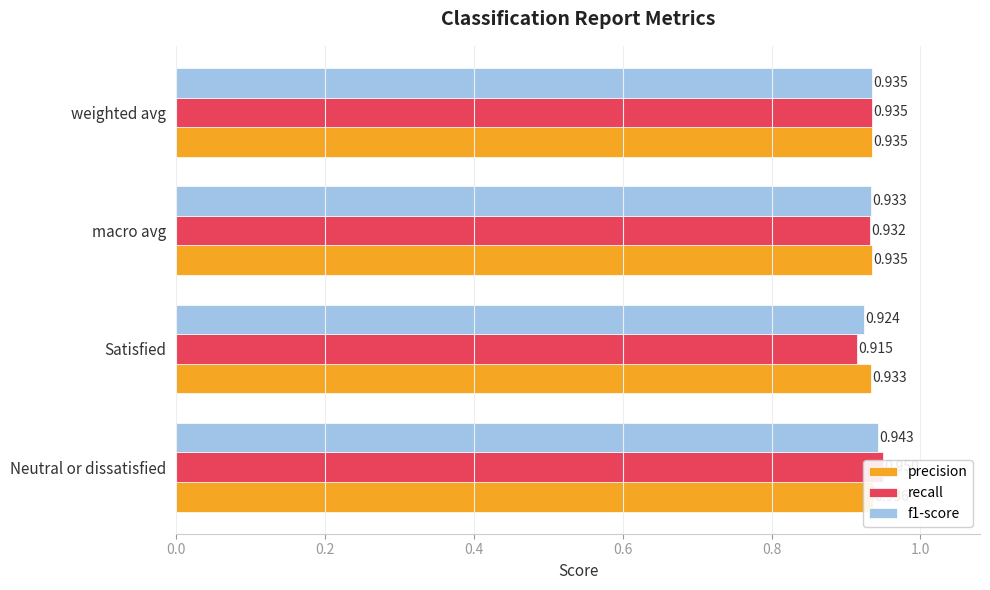

The recall series shows 1.3 at Neutral or dissatisfied. True or false?

False